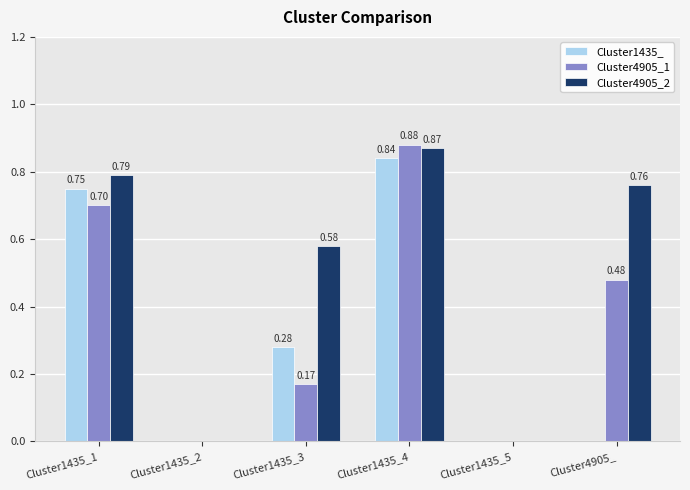

Which series has the widest spread of values?

Cluster4905_1